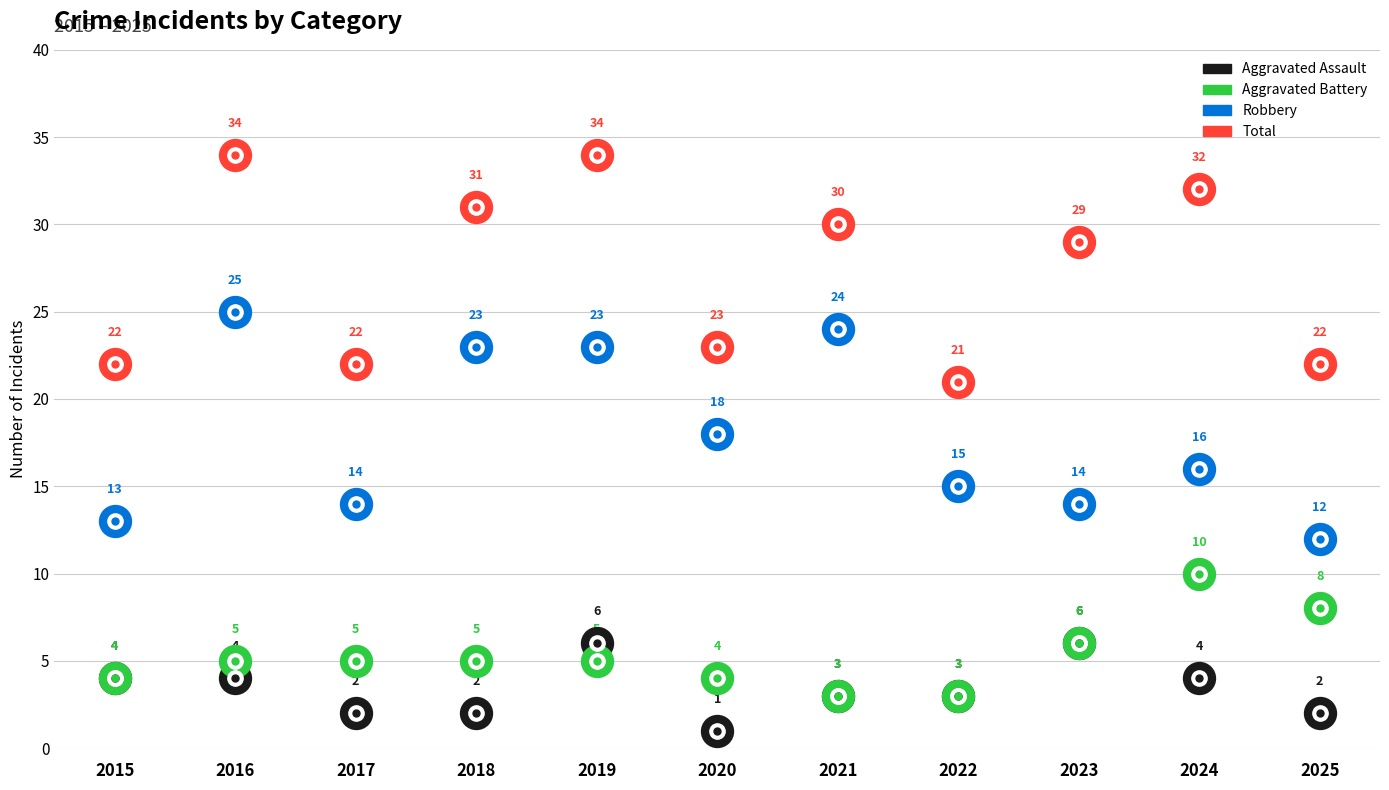

Which has a higher value, 2016 or 2020?

2016